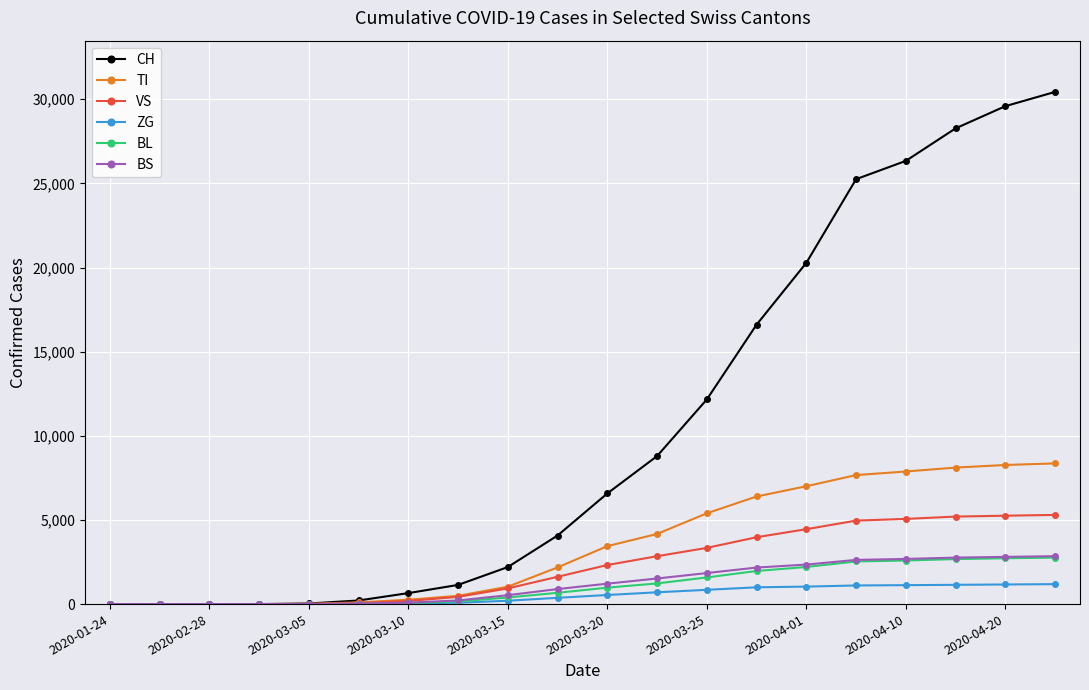

What are all the series names shown in the legend?

CH, TI, VS, ZG, BL, BS